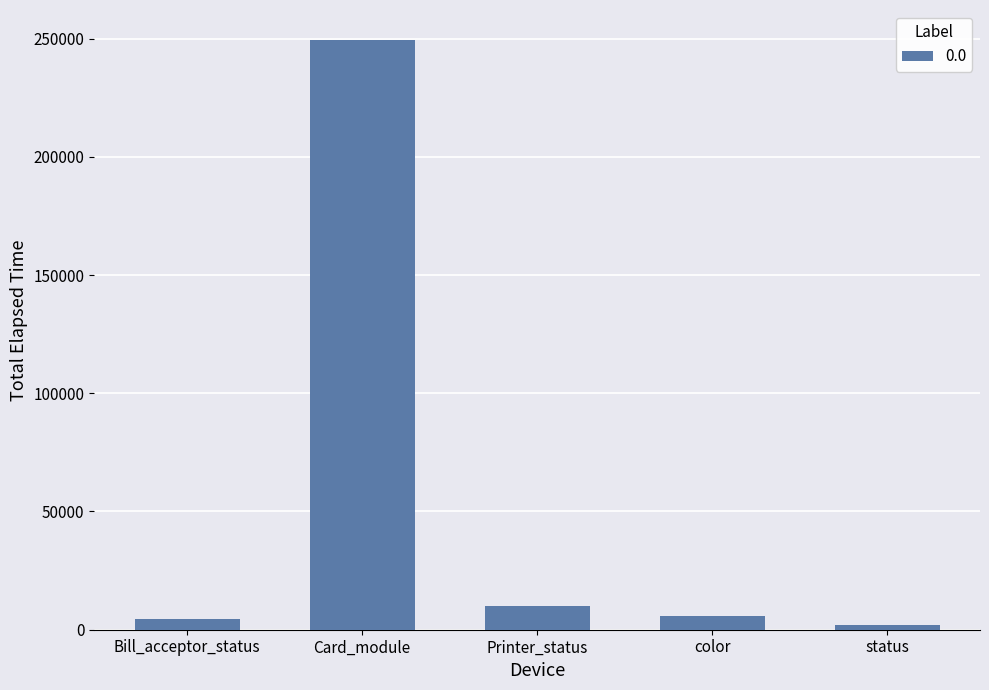

Which category has the lowest value across all series?

status